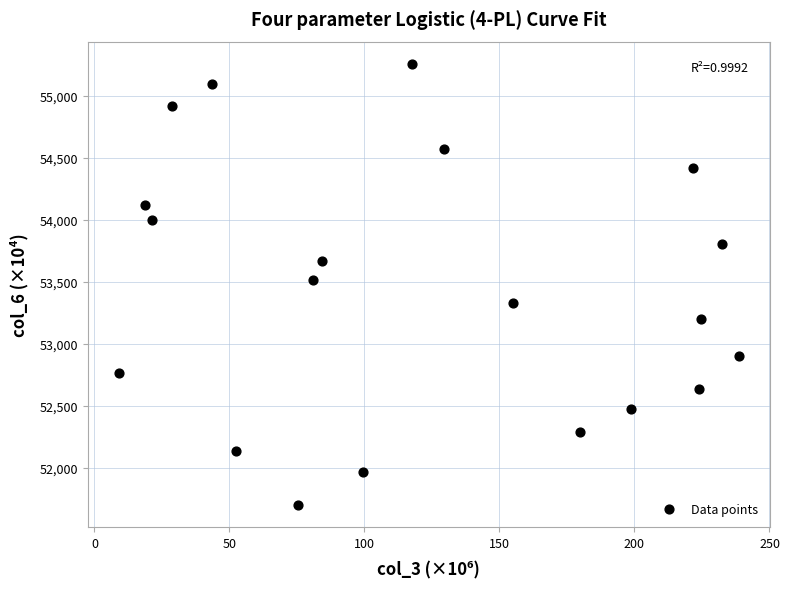

What is the range of Y values (max minus min)?

3558.0